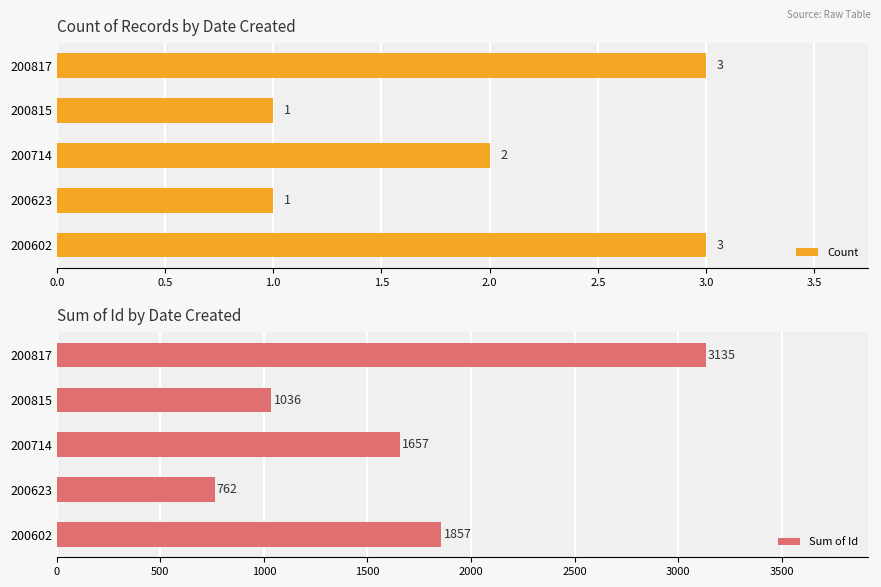

How many distinct data groups are displayed?

2